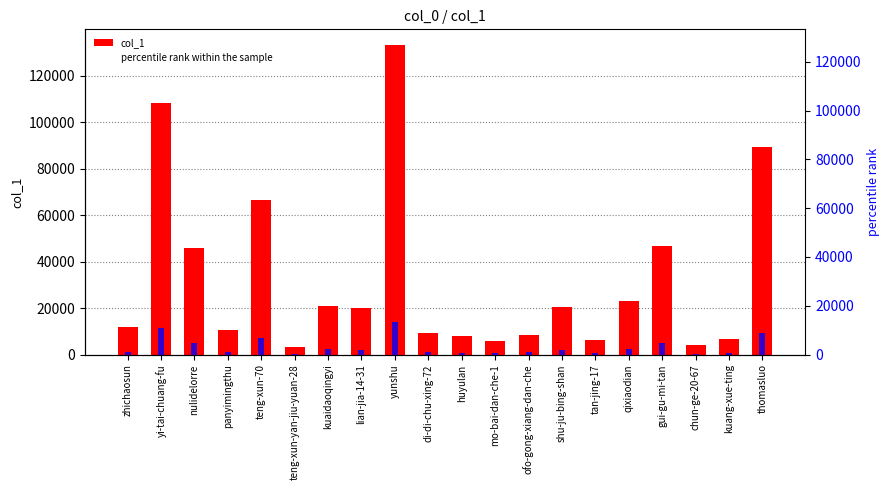

Reading left to right, what are all the values shown in this chart?

col_1: 11848.0	108074.0	45847.0	10535.0	66594.0	3071.0	20905.0	20059.0	133324.0	9363.0	7886.0	5789.0	8490.0	20560.0	6160.0	22953.0	46724.0	4108.0	6880.0	89321.0
percentile rank within the sample: 1184.8	10807.4	4584.7	1053.5	6659.4	307.1	2090.5	2005.9	13332.4	936.3	788.6	578.9	849.0	2056.0	616.0	2295.3	4672.4	410.8	688.0	8932.1